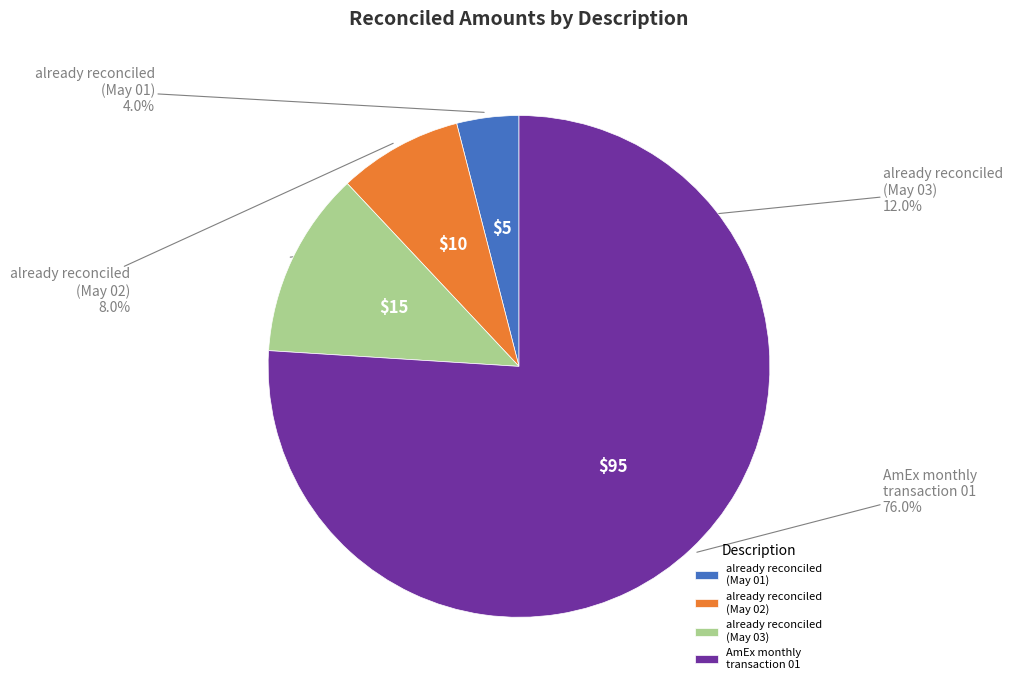

Combined, do already reconciled (May 02) and already reconciled (May 01) account for over 50%?

No